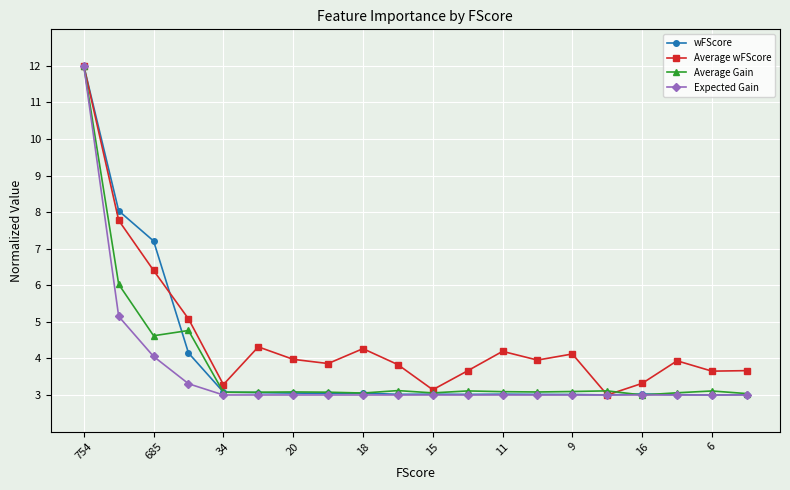

True or false: Expected Gain has more than 2 interior local peaks.

True